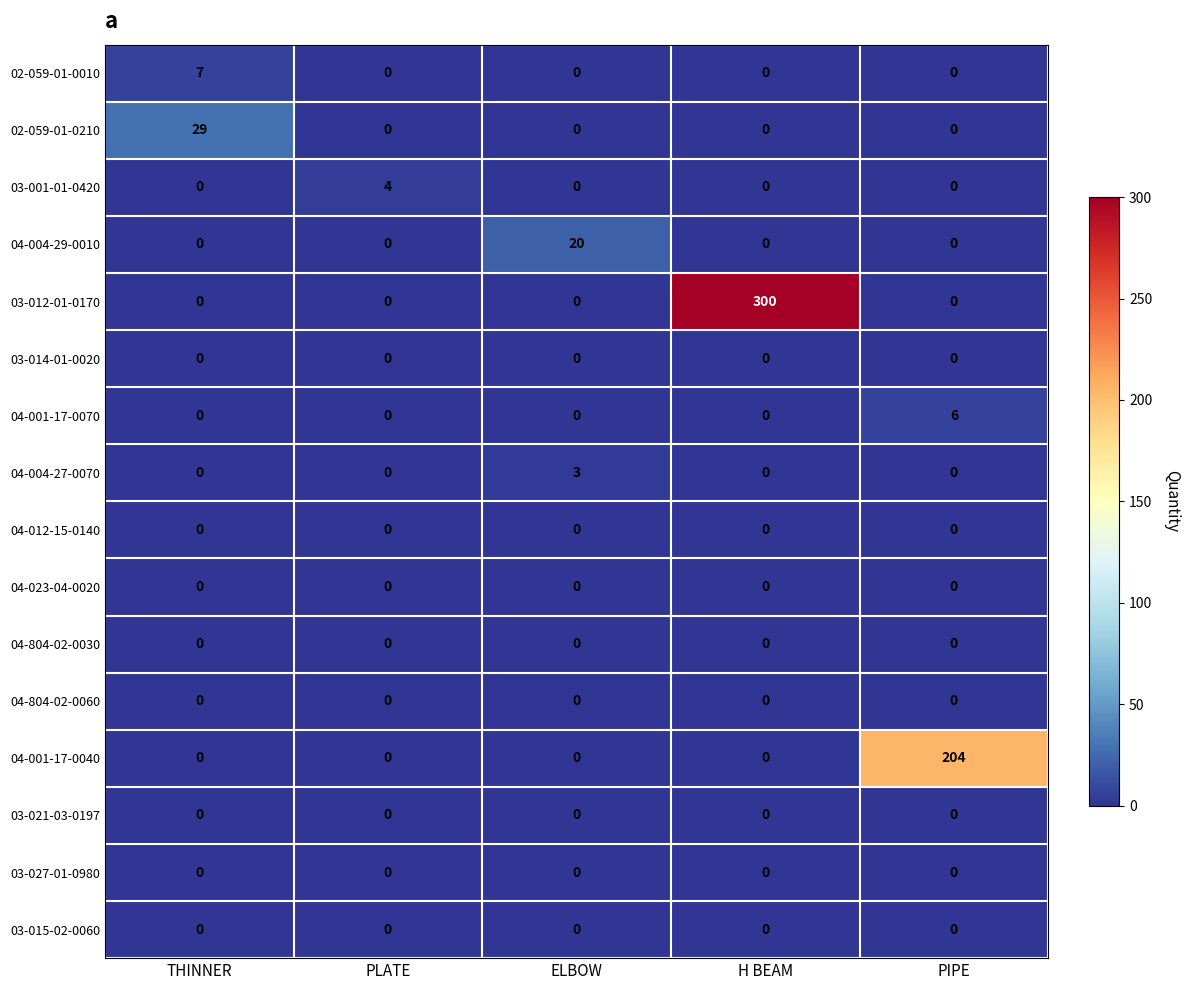

Which category has the highest value in the 04-001-17-0040 series?

PIPE